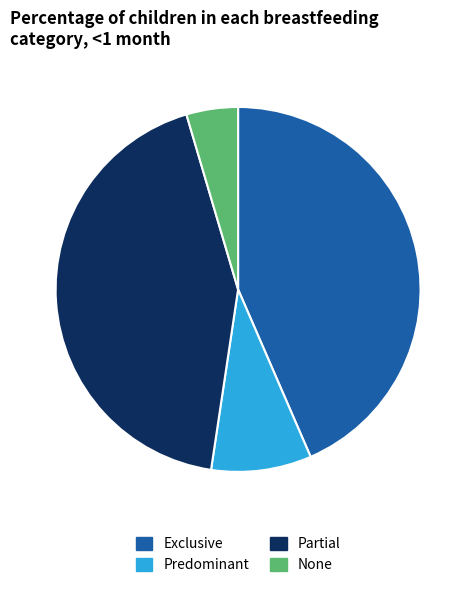

Count the number of slices in the pie.

4